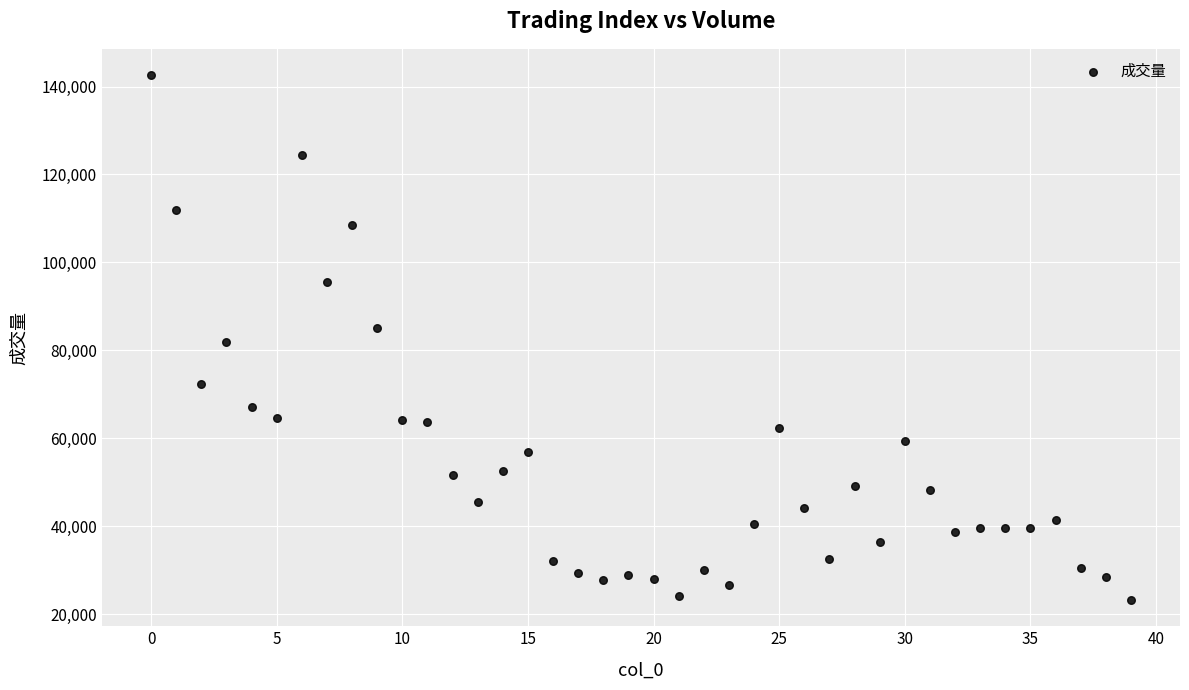

What is the range of Y values (max minus min)?

119413